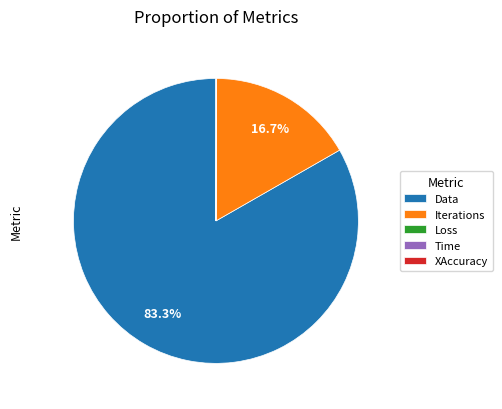

Combined, do Data and Iterations account for over 50%?

Yes